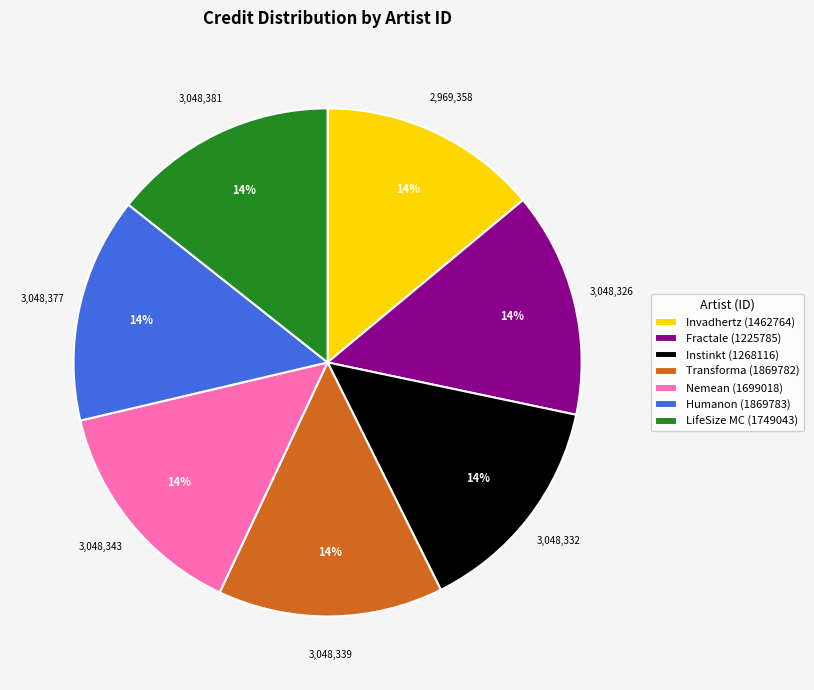

Is there a majority slice in this chart?

No